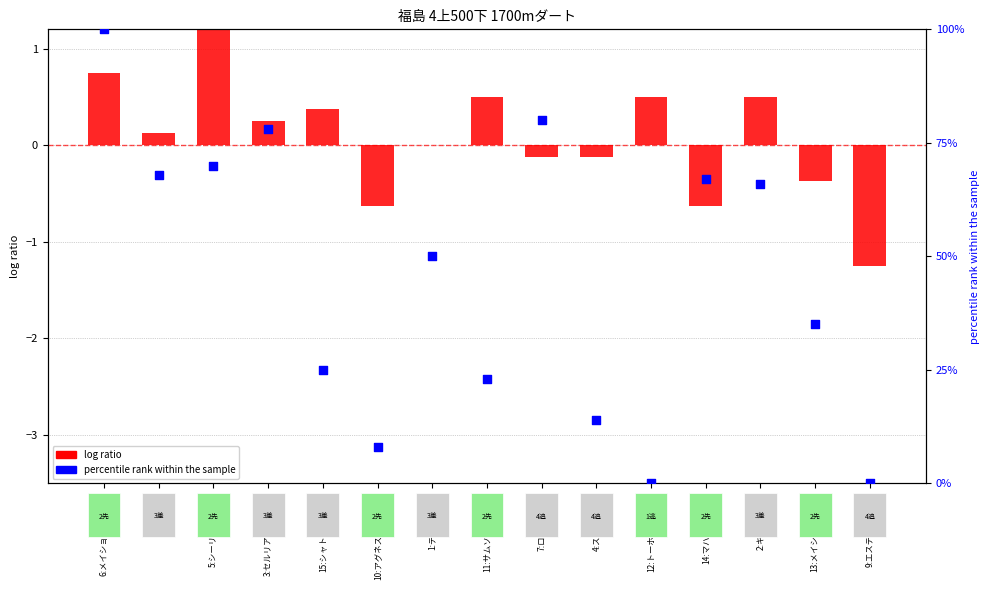

Which series contains the highest Y value?

percentile rank within the sample